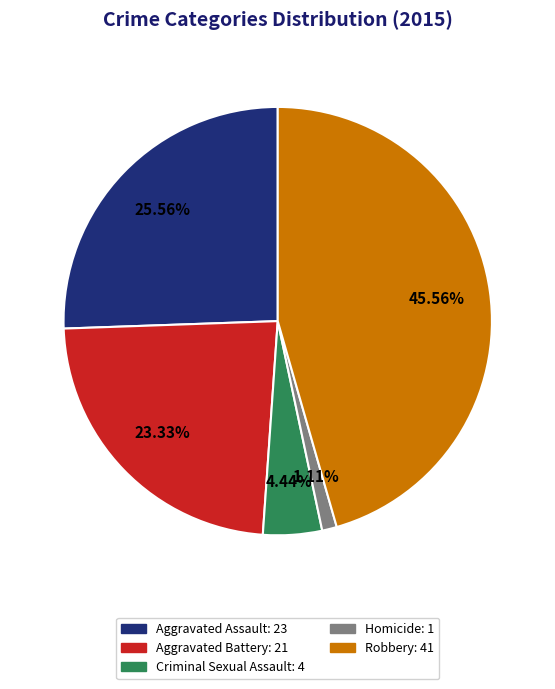

To the nearest percent, what is the difference between the largest and smallest slice percentages?

44%